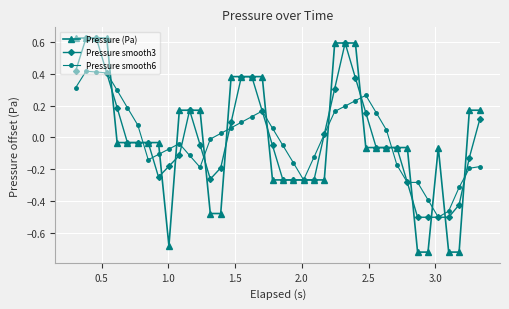

True or false: Pressure smooth3 has more than 1 interior local peaks.

True